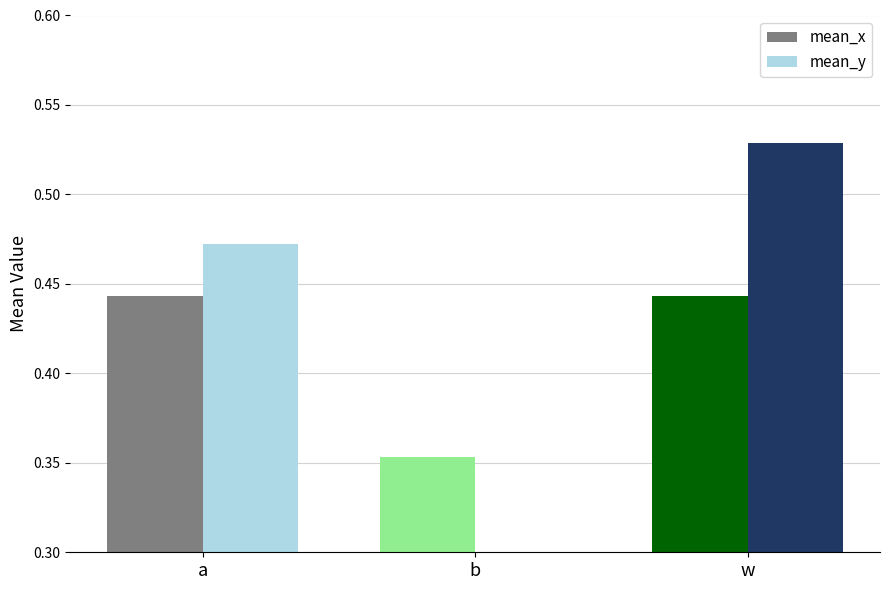

True or false: mean_x has a value of 0.1 at a.

False